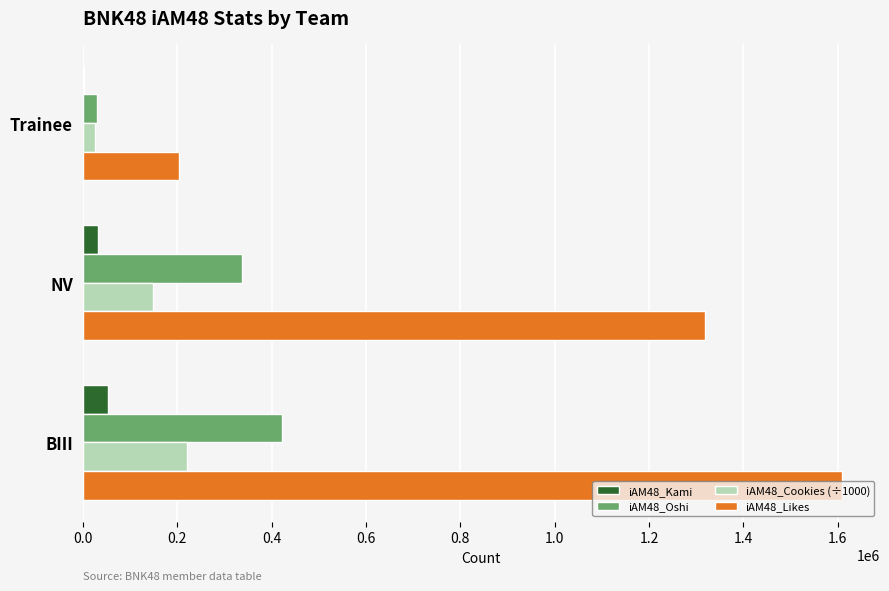

Is the value of iAM48_Kami at BIII greater than the value of iAM48_Likes at Trainee?

No